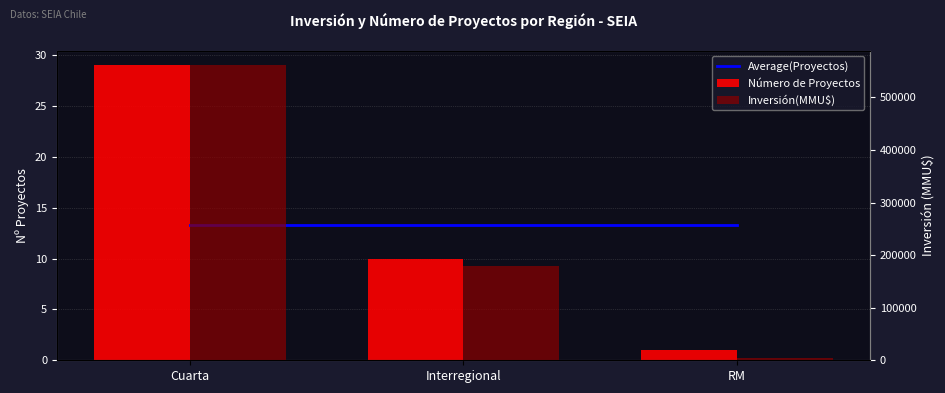

At which label does Average(Proyectos) reach its peak?

Cuarta